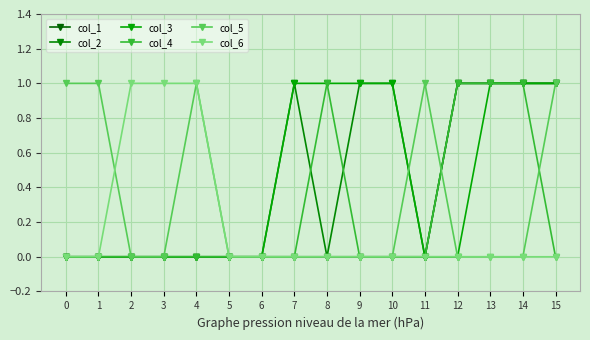

True or false: col_1 and col_5 cross at least once.

True